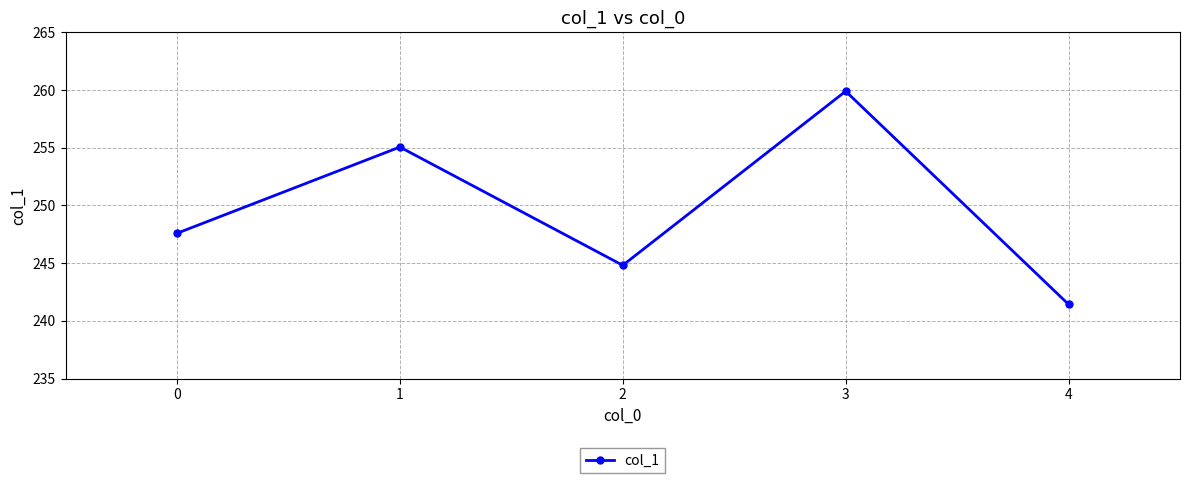

Reading right to left, list all the values displayed in this chart.

4=241.4	3=259.9	2=244.8	1=255.1	0=247.6